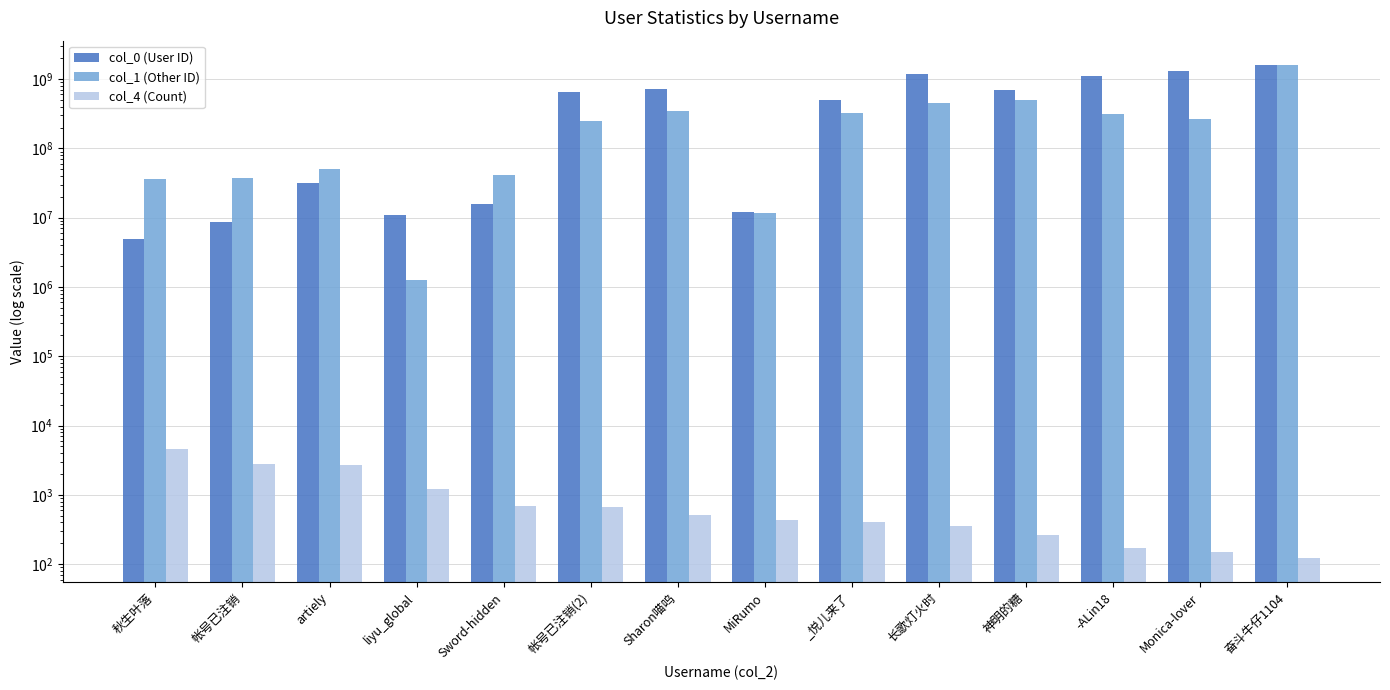

Is it true that col_1 (Other ID) equals 592617439 at Sharon喵呜?

False